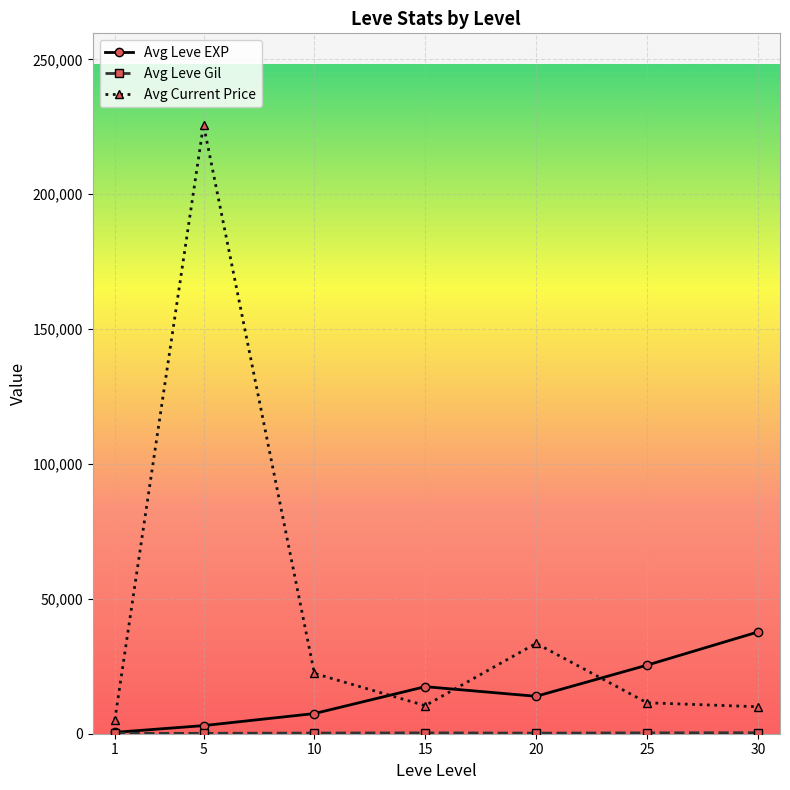

After their last crossing, which series has the higher values: Avg Current Price or Avg Leve EXP?

Avg Leve EXP